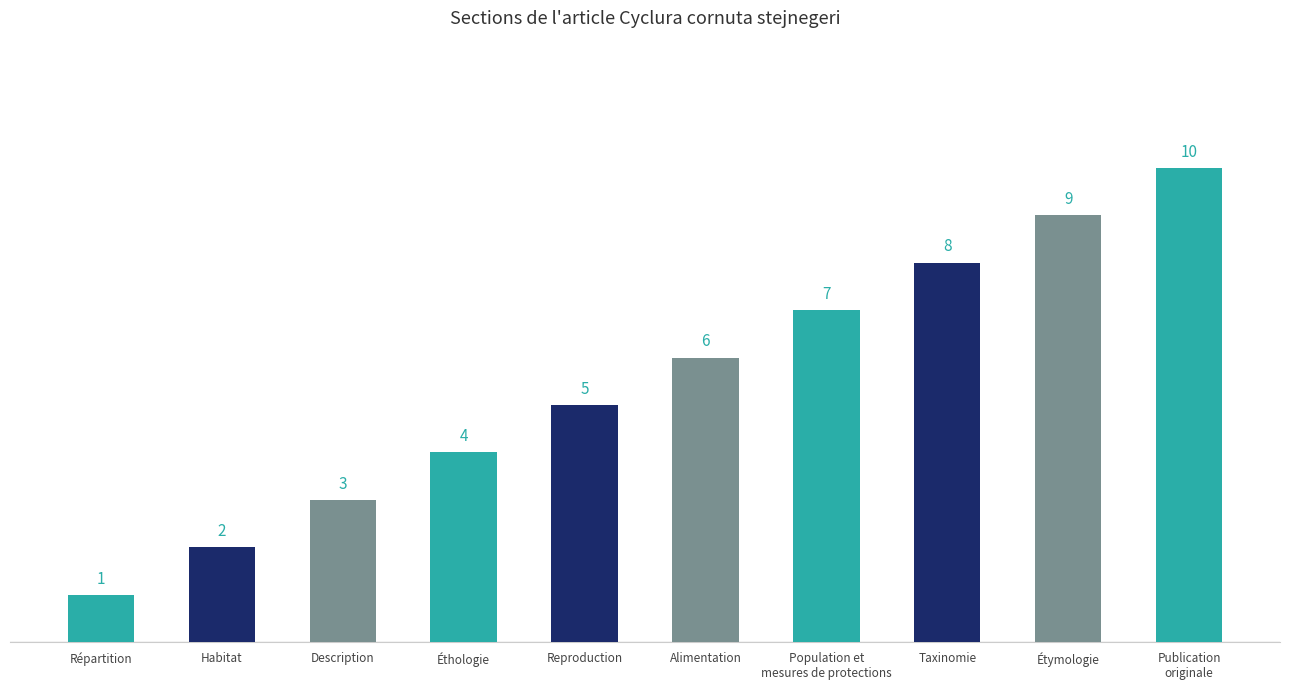

What position from the left is Description?

3